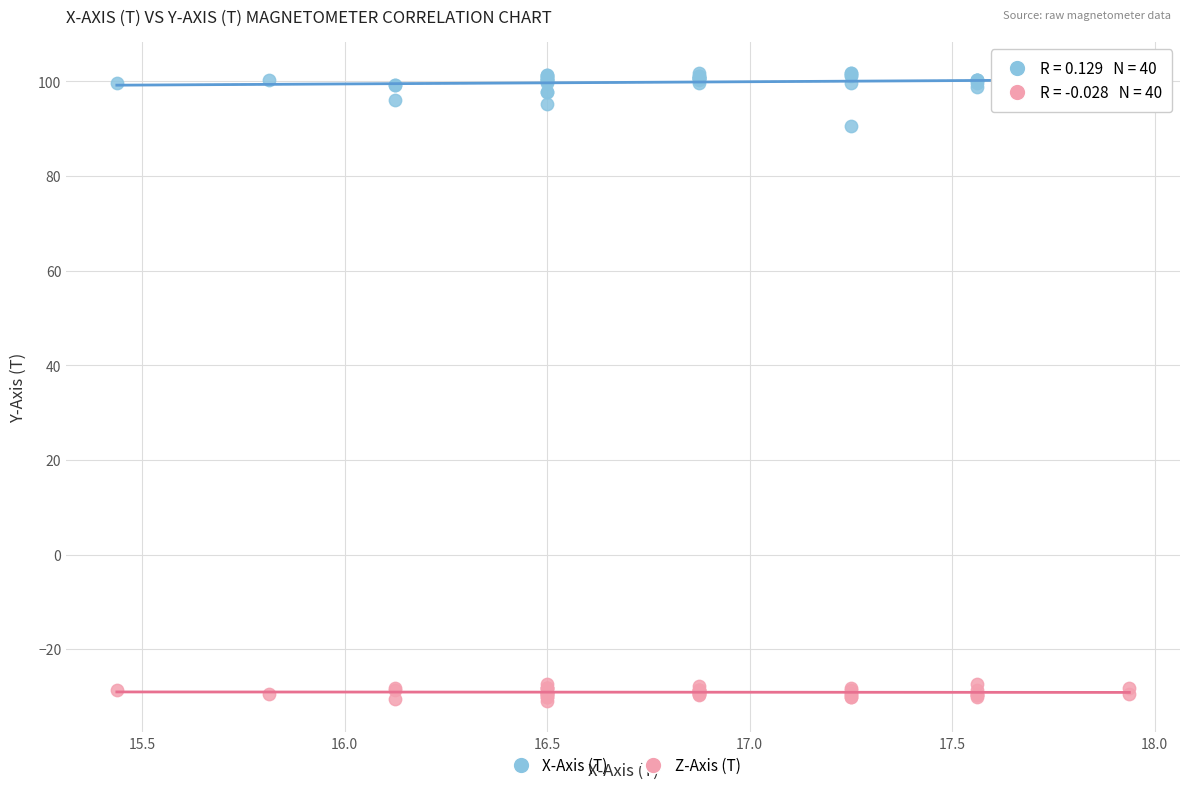

Across all series, what Y value is closest to 35?

90.6